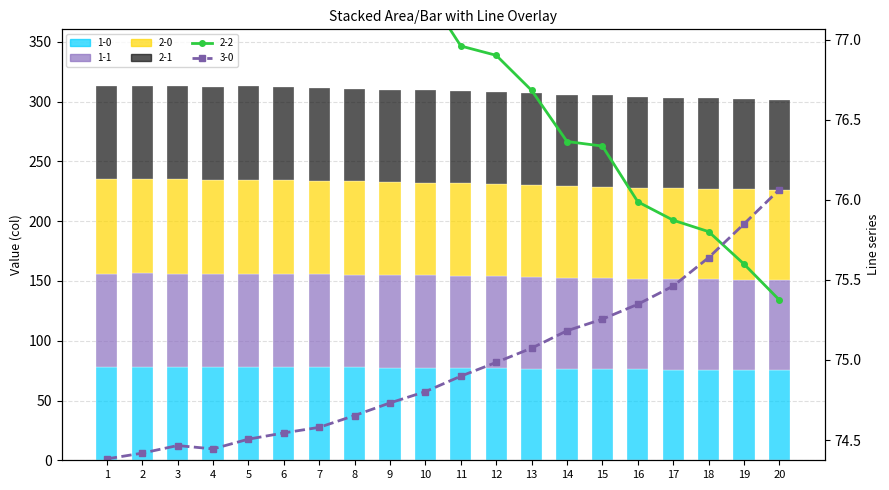

What is the difference between the 1-1 values at 18 and 19?

0.2